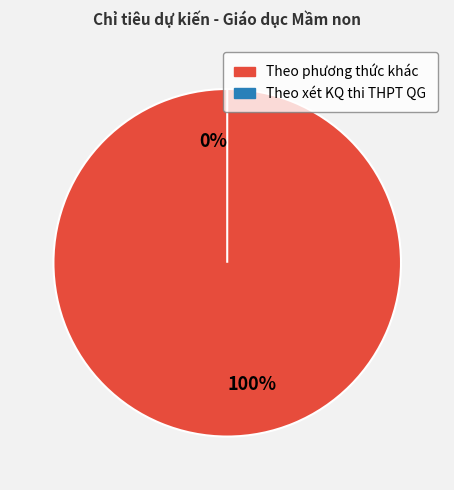

To the nearest percent, what is the difference between the largest and smallest slice percentages?

100%